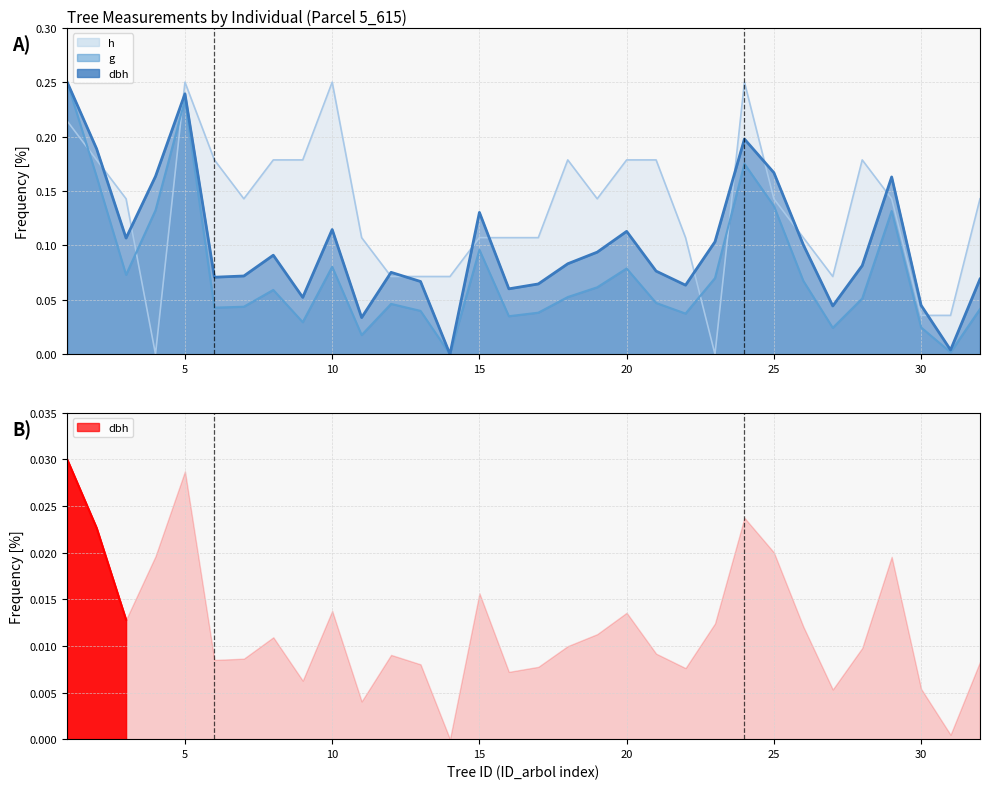

What is the total value across all series at 7?

0.3